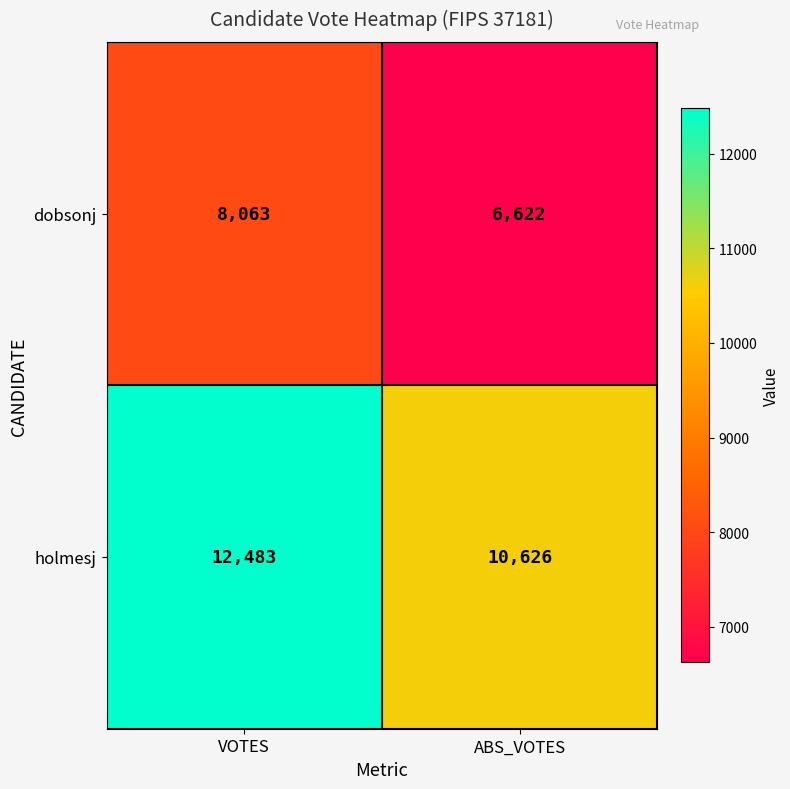

Rank the series by their average value, from lowest to highest.

dobsonj, holmesj